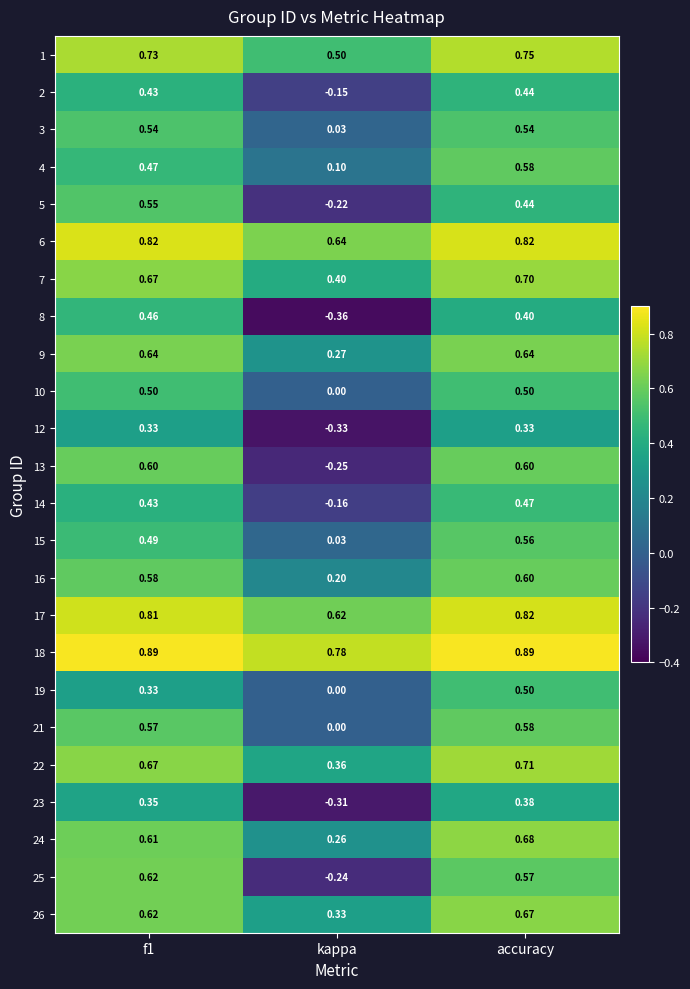

Which label corresponds to the smallest value in the chart?

kappa